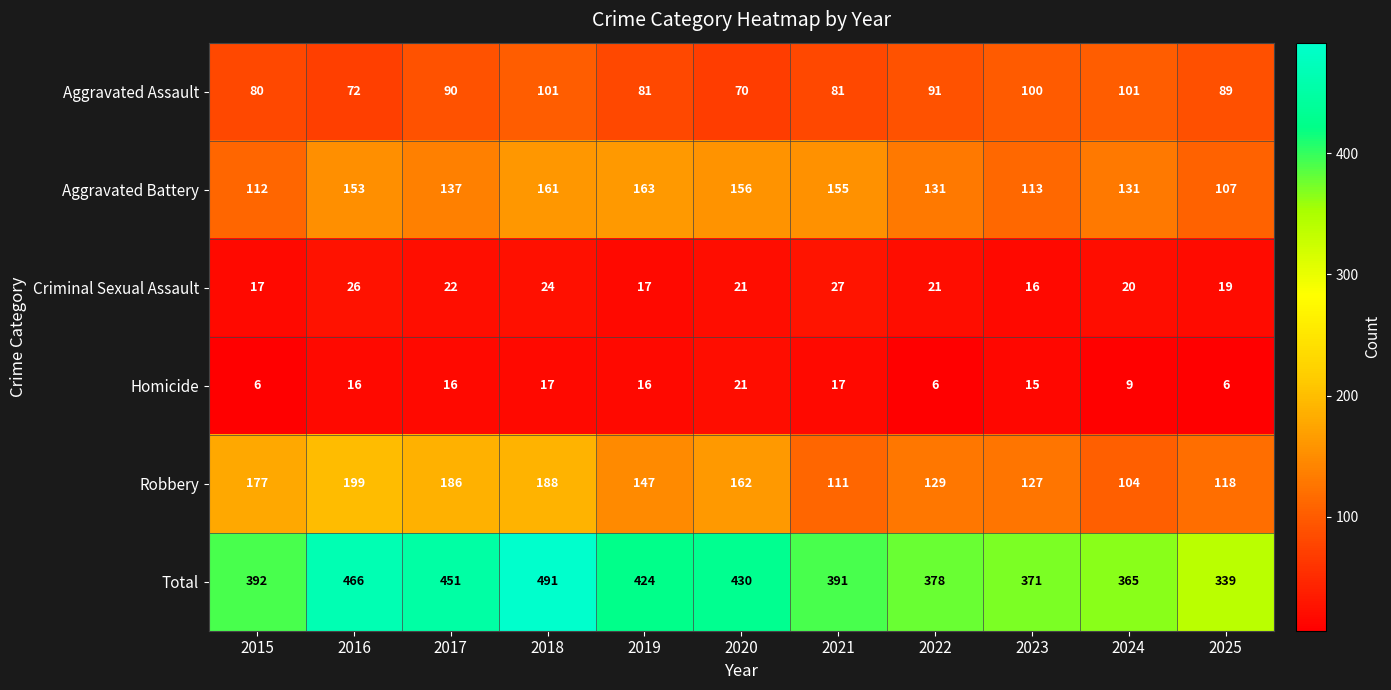

Which series has the widest spread of values?

Total